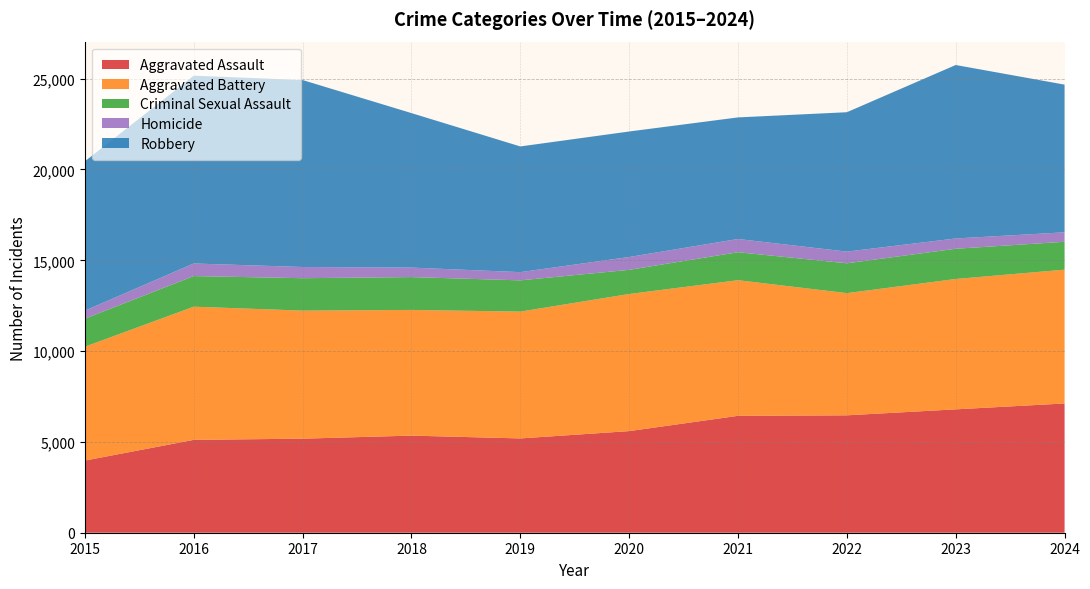

Reading left to right, what are all the values shown in this chart?

Aggravated Assault: 3973	5113	5179	5347	5192	5595	6436	6464	6793	7117
Aggravated Battery: 6270	7333	7050	6920	6983	7550	7468	6728	7178	7367
Criminal Sexual Assault: 1544	1686	1785	1809	1720	1330	1541	1643	1664	1535
Homicide: 442	693	617	523	453	706	728	643	567	522
Robbery: 8222	10340	10294	8506	6921	6911	6695	7675	9551	8132